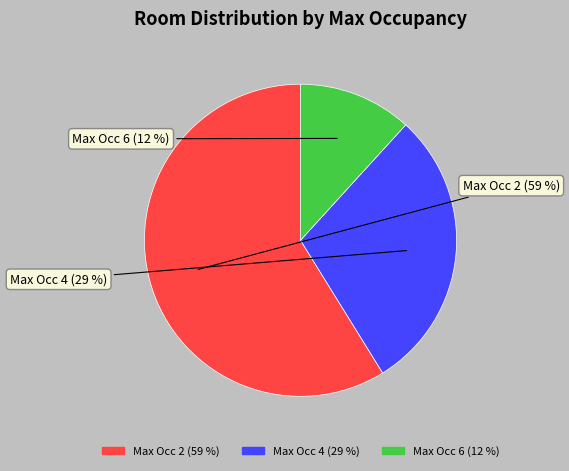

To the nearest percent, what is the average slice percentage?

33%